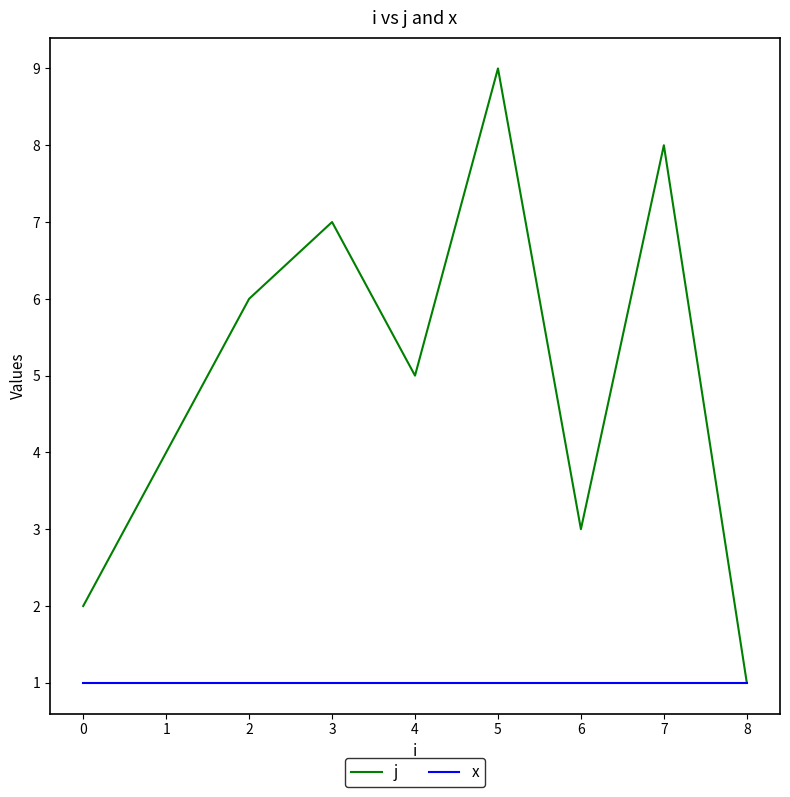

Which series has the widest spread of values?

j